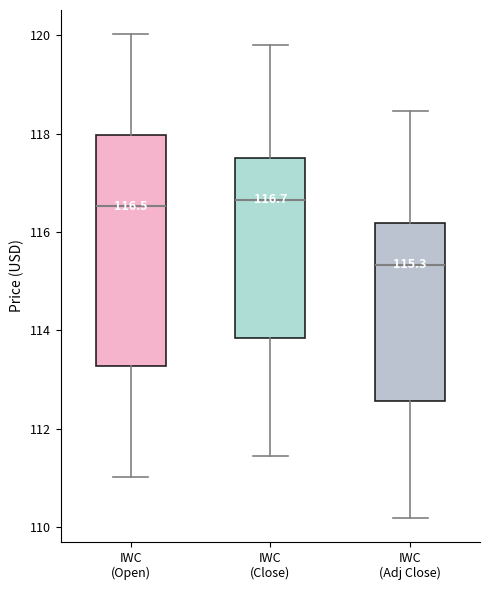

Comparing the boxes themselves (not the whiskers), which one is the tallest?

IWC (Open)